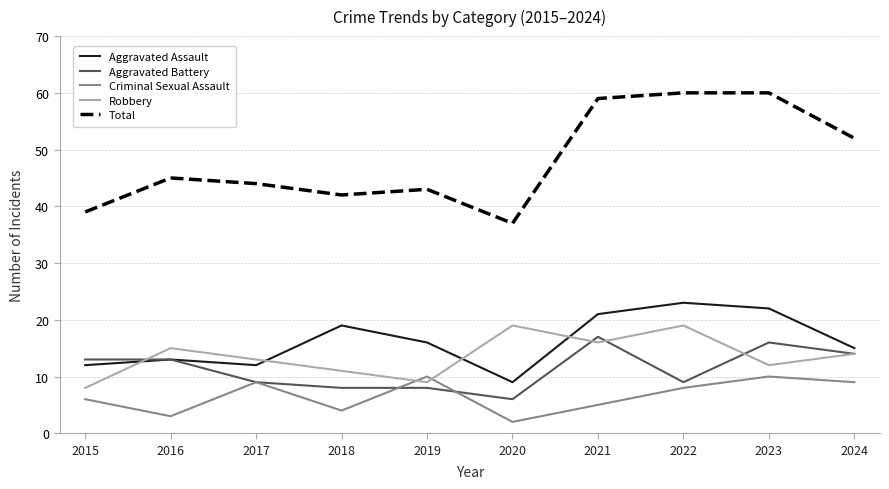

At 2018, list the series in order from smallest to largest.

Criminal Sexual Assault, Aggravated Battery, Robbery, Aggravated Assault, Total